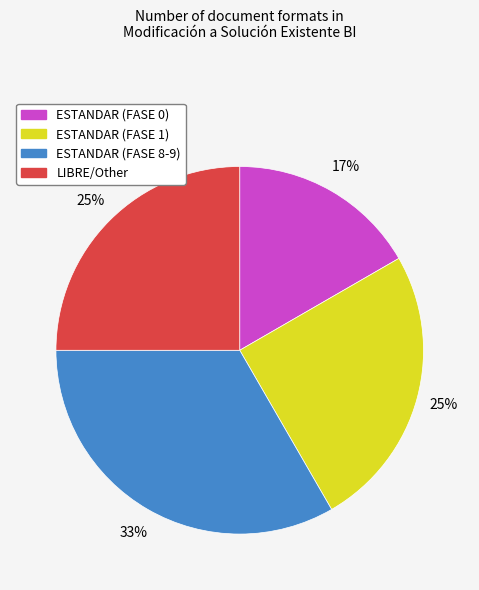

Is the sum of ESTANDAR (FASE 8-9) and LIBRE/Other greater than half?

Yes